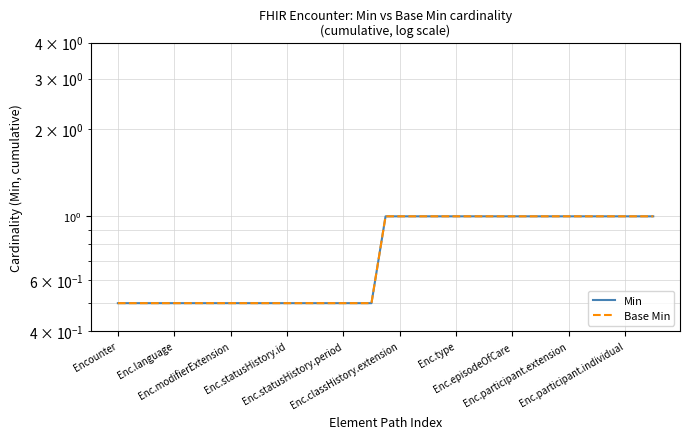

At 37, list the series in order from largest to smallest.

Min, Base Min